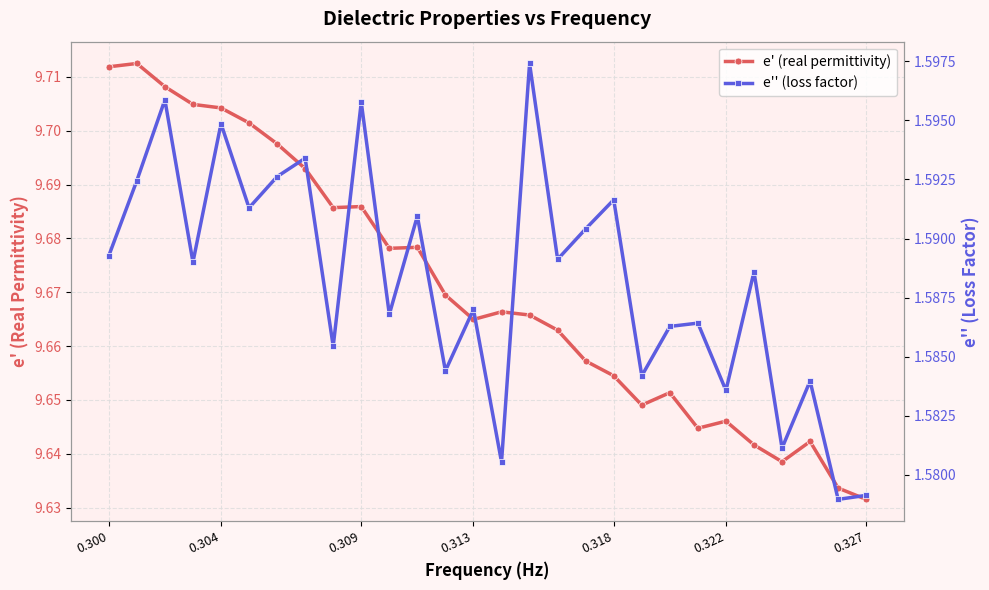

Which category has the lowest value in the e' (real permittivity) series?

0.327